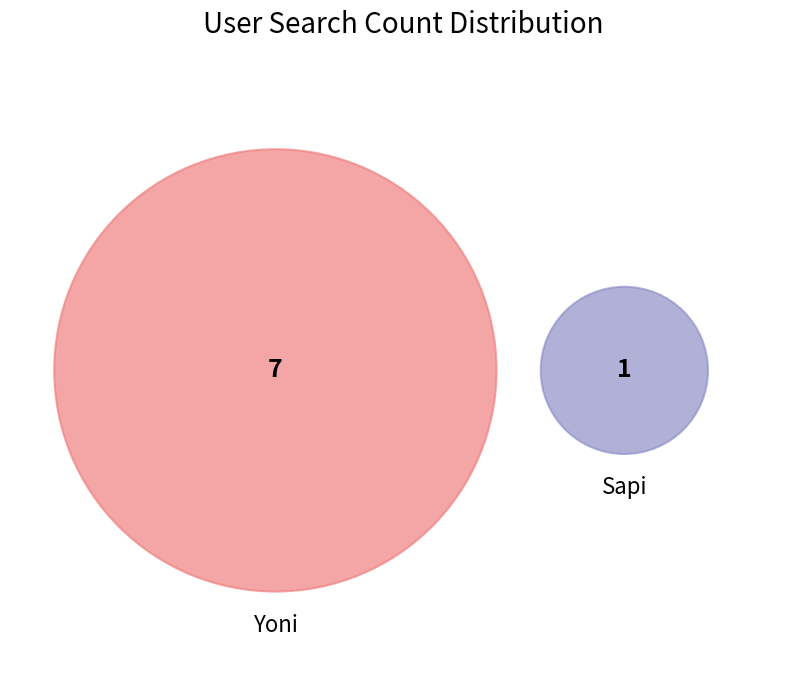

Count the number of slices in the pie.

2